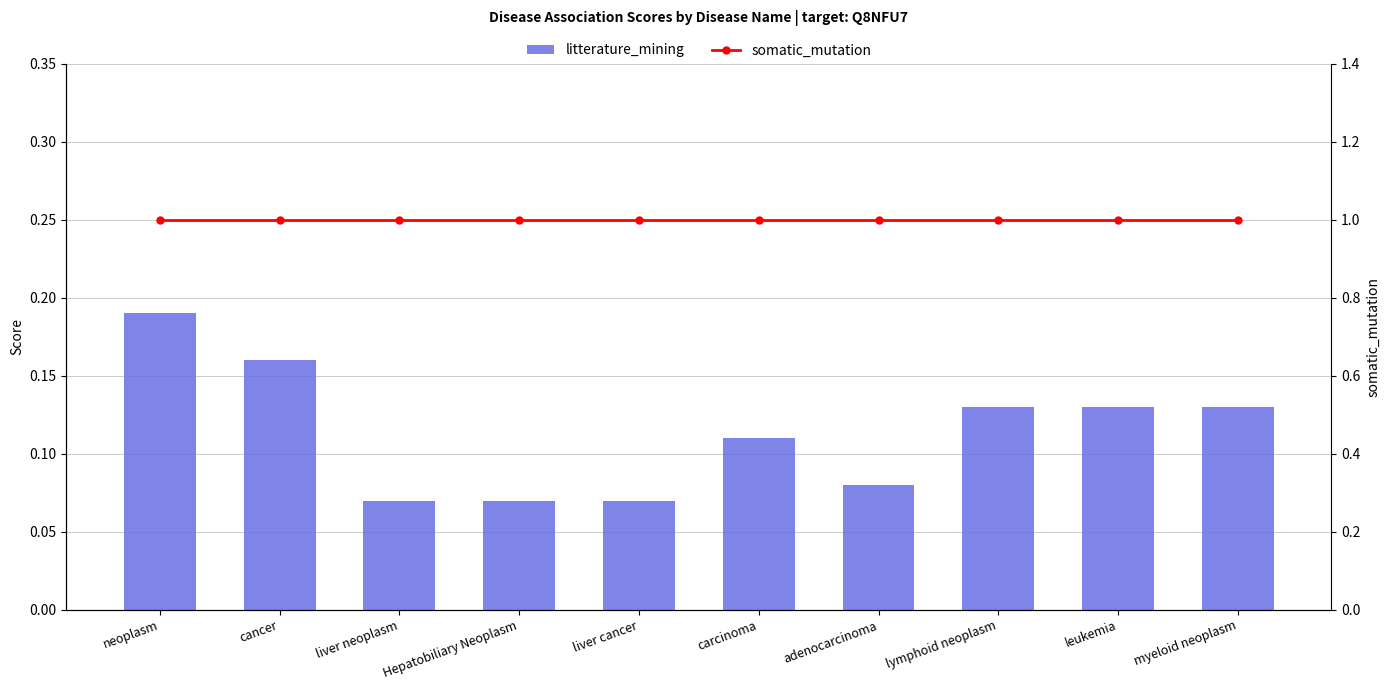

Between Hepatobiliary Neoplasm and carcinoma, which series saw the biggest shift?

litterature_mining